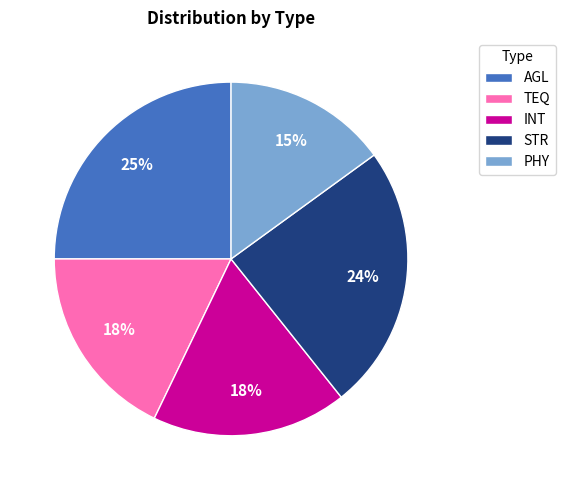

What is the smallest slice in the pie chart?

PHY